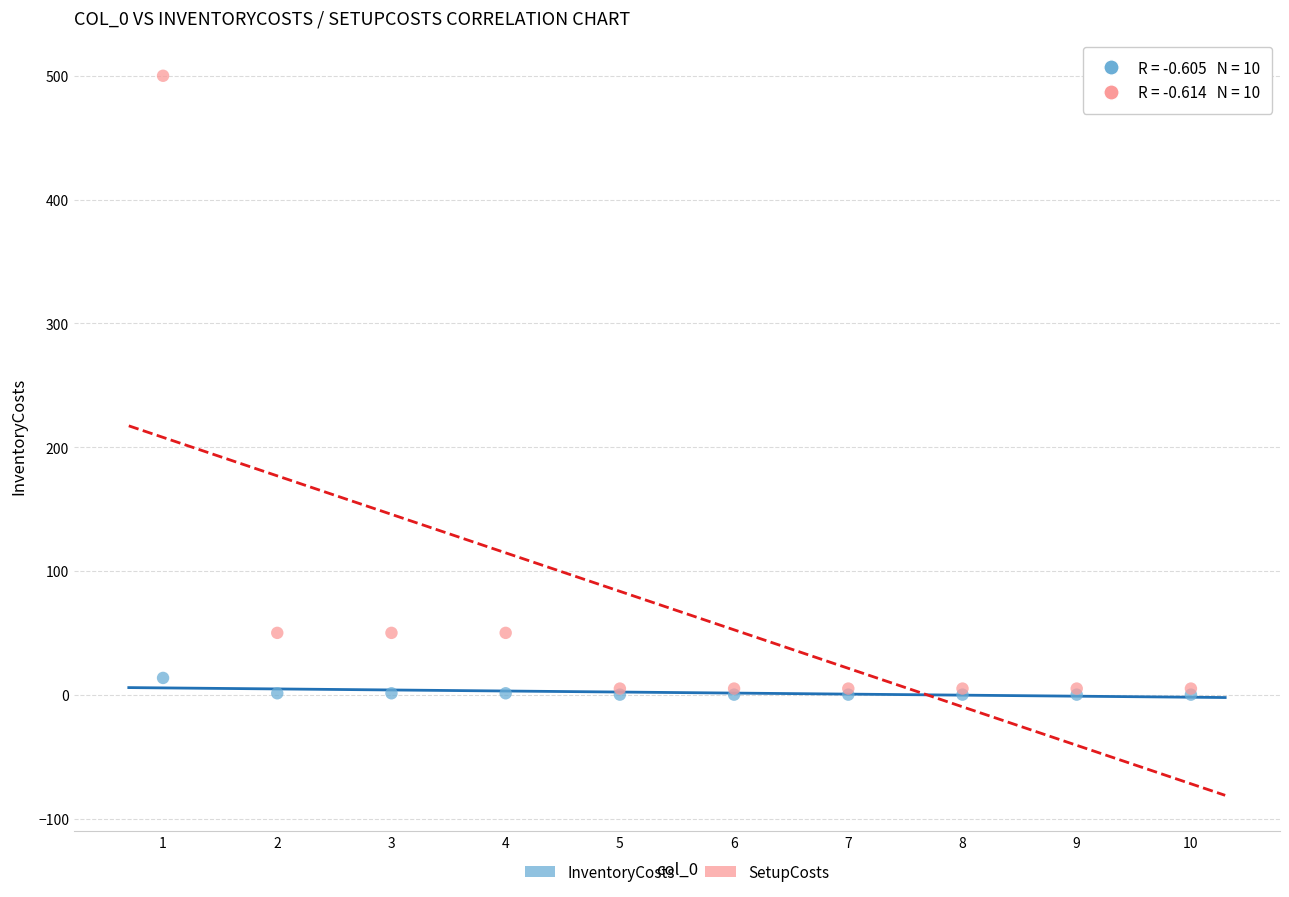

What are all the series names shown in the legend?

InventoryCosts, SetupCosts